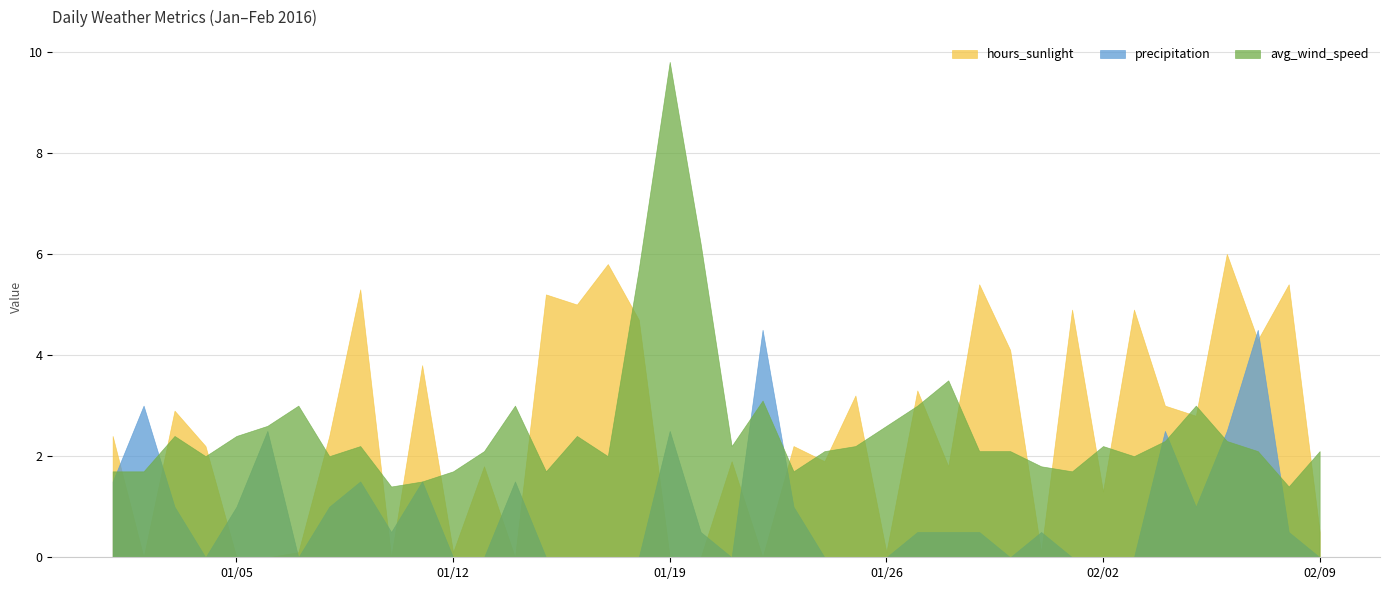

How many times do precipitation and avg_wind_speed cross each other?

8